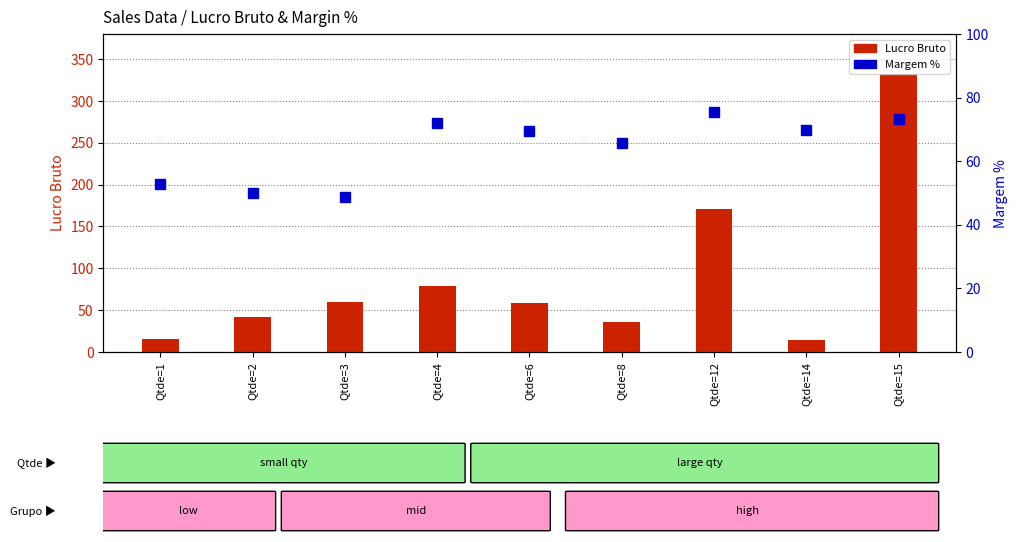

Rank the series by their maximum value, from highest to lowest.

Lucro Bruto, Margem %